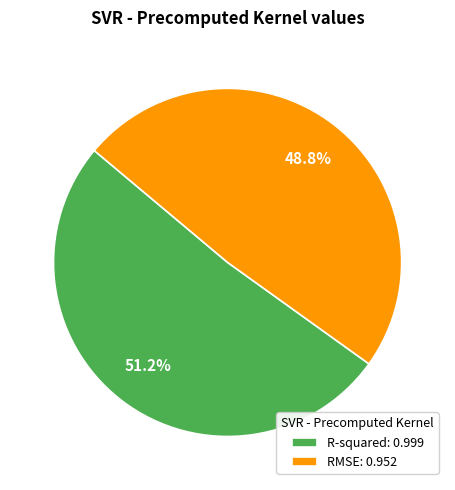

How many slices are in this pie chart?

2